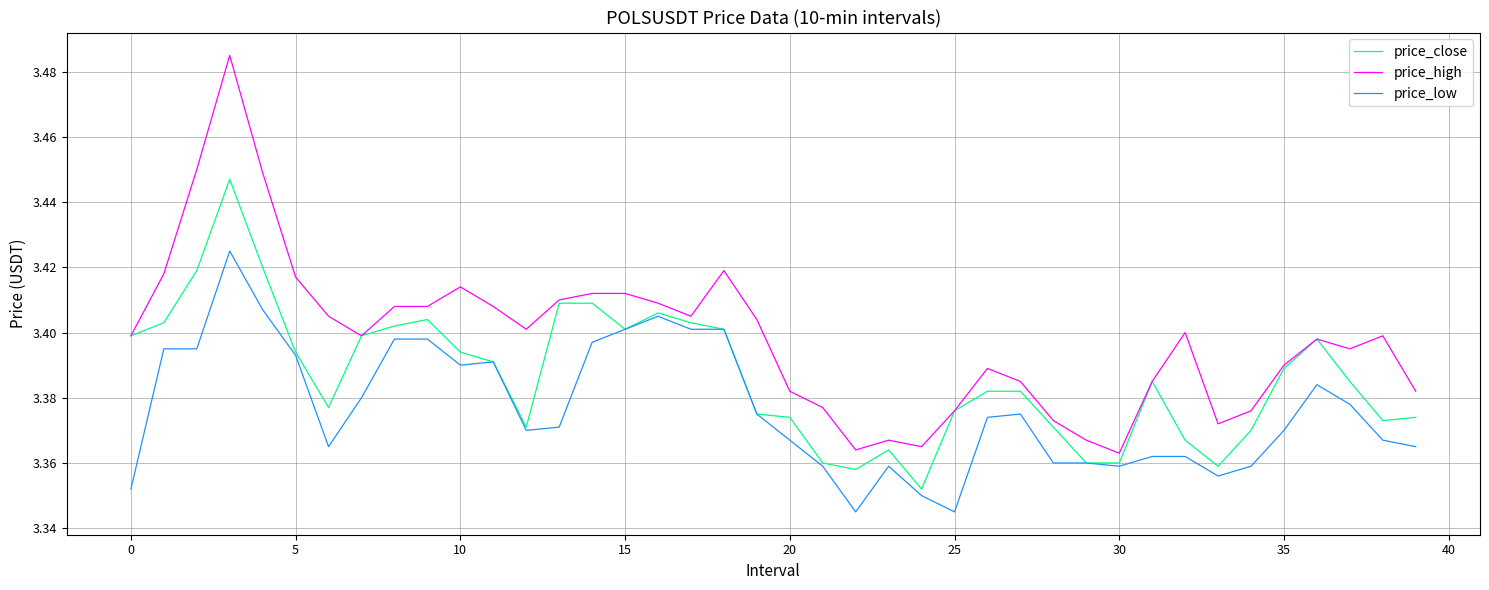

True or false: price_low and price_high intersect in this chart.

False